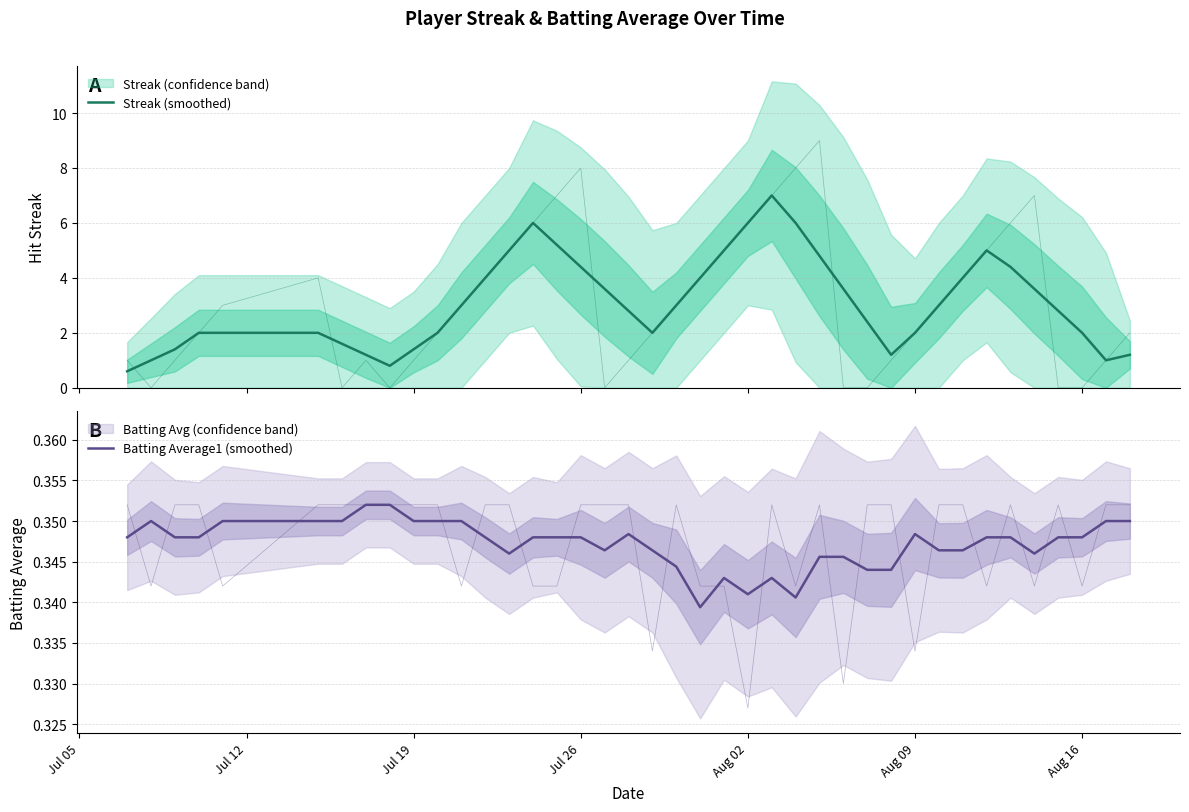

Which series has the largest total across all categories?

Streak (smoothed)